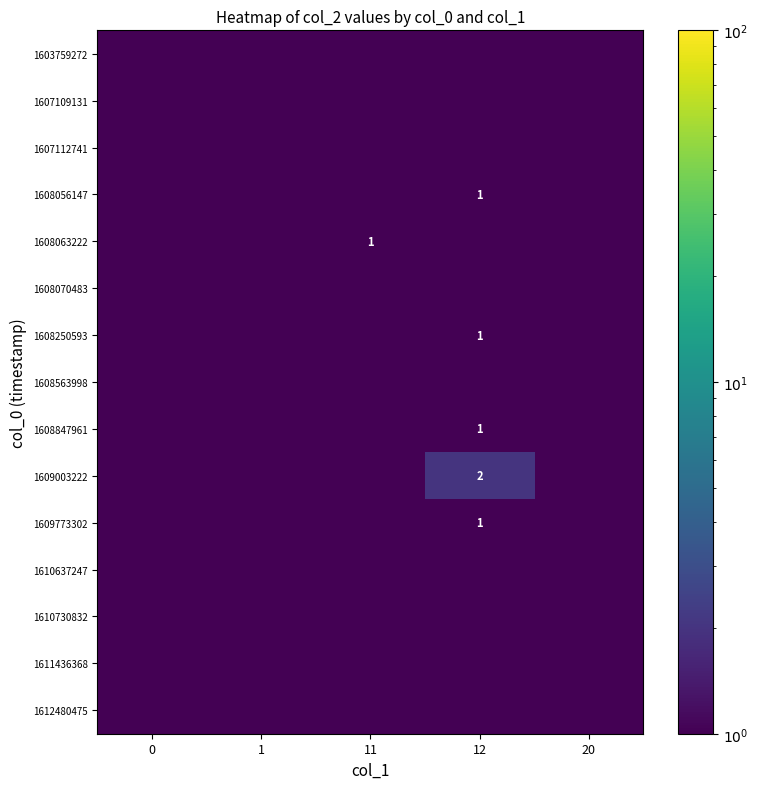

Rank the categories by row_1 value from lowest to highest.

0, 1, 11, 12, 20